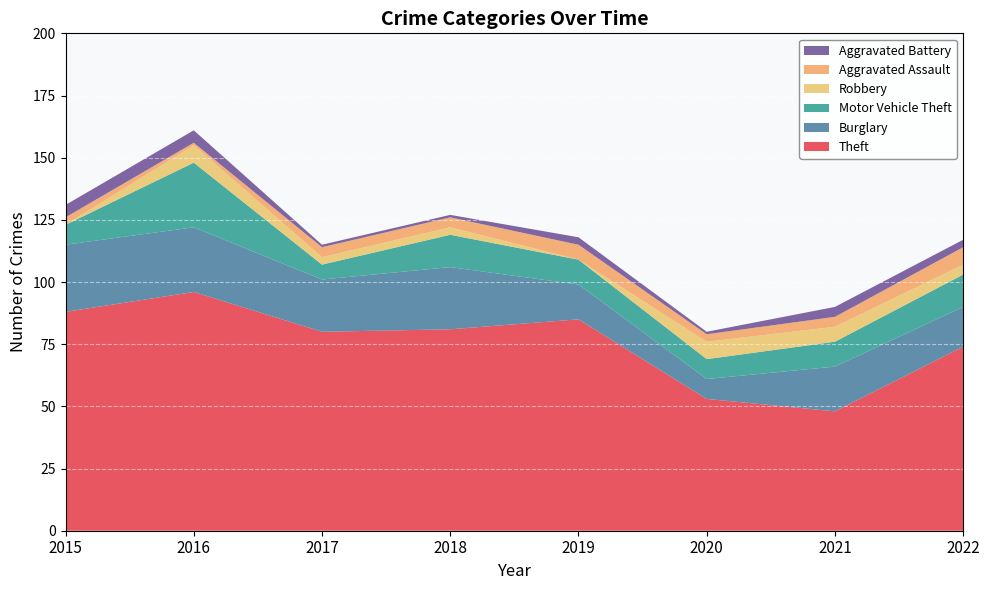

Where do Robbery and Aggravated Assault first cross each other?

2015 and 2016